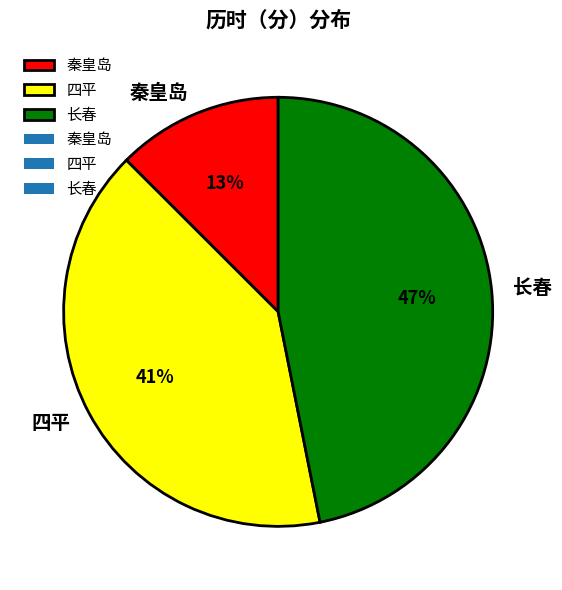

How many slices are in this pie chart?

3